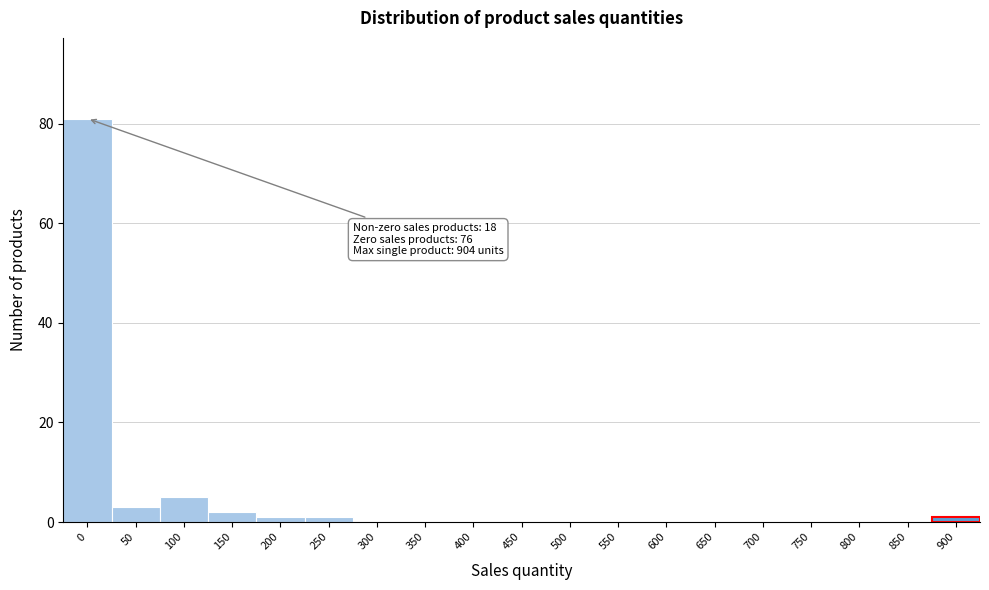

Reading left to right, extract all data points from this chart.

0=81	50=3	100=5	150=2	200=1	250=1	300=0	350=0	400=0	450=0	500=0	550=0	600=0	650=0	700=0	750=0	800=0	850=0	900=1